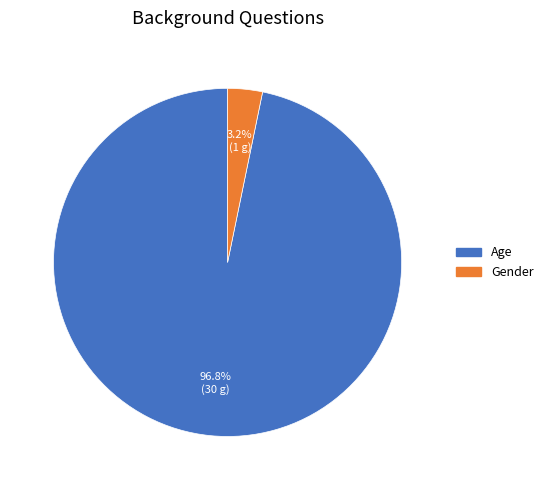

How many slices are in this pie chart?

2